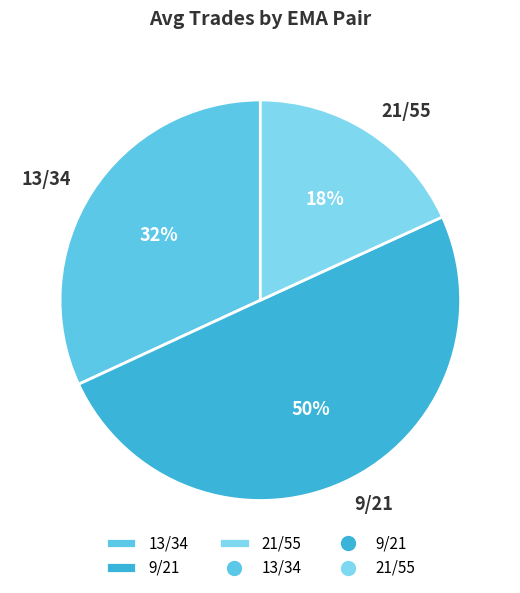

Combined, do 9/21 and 13/34 account for over 50%?

Yes